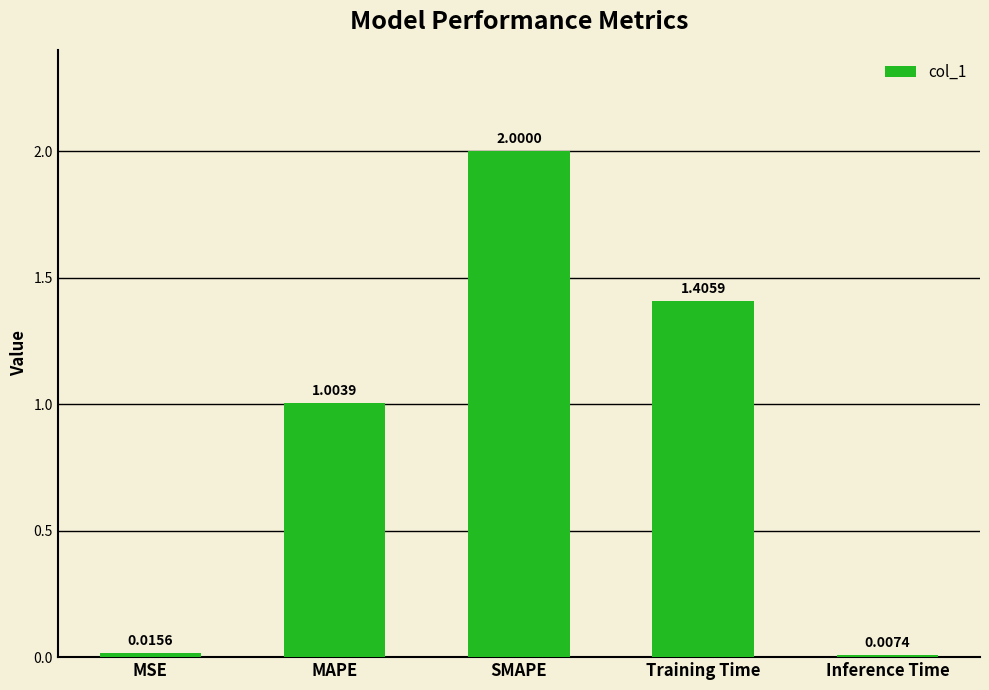

List the labels in order of value, smallest first.

Inference Time, MSE, MAPE, Training Time, SMAPE